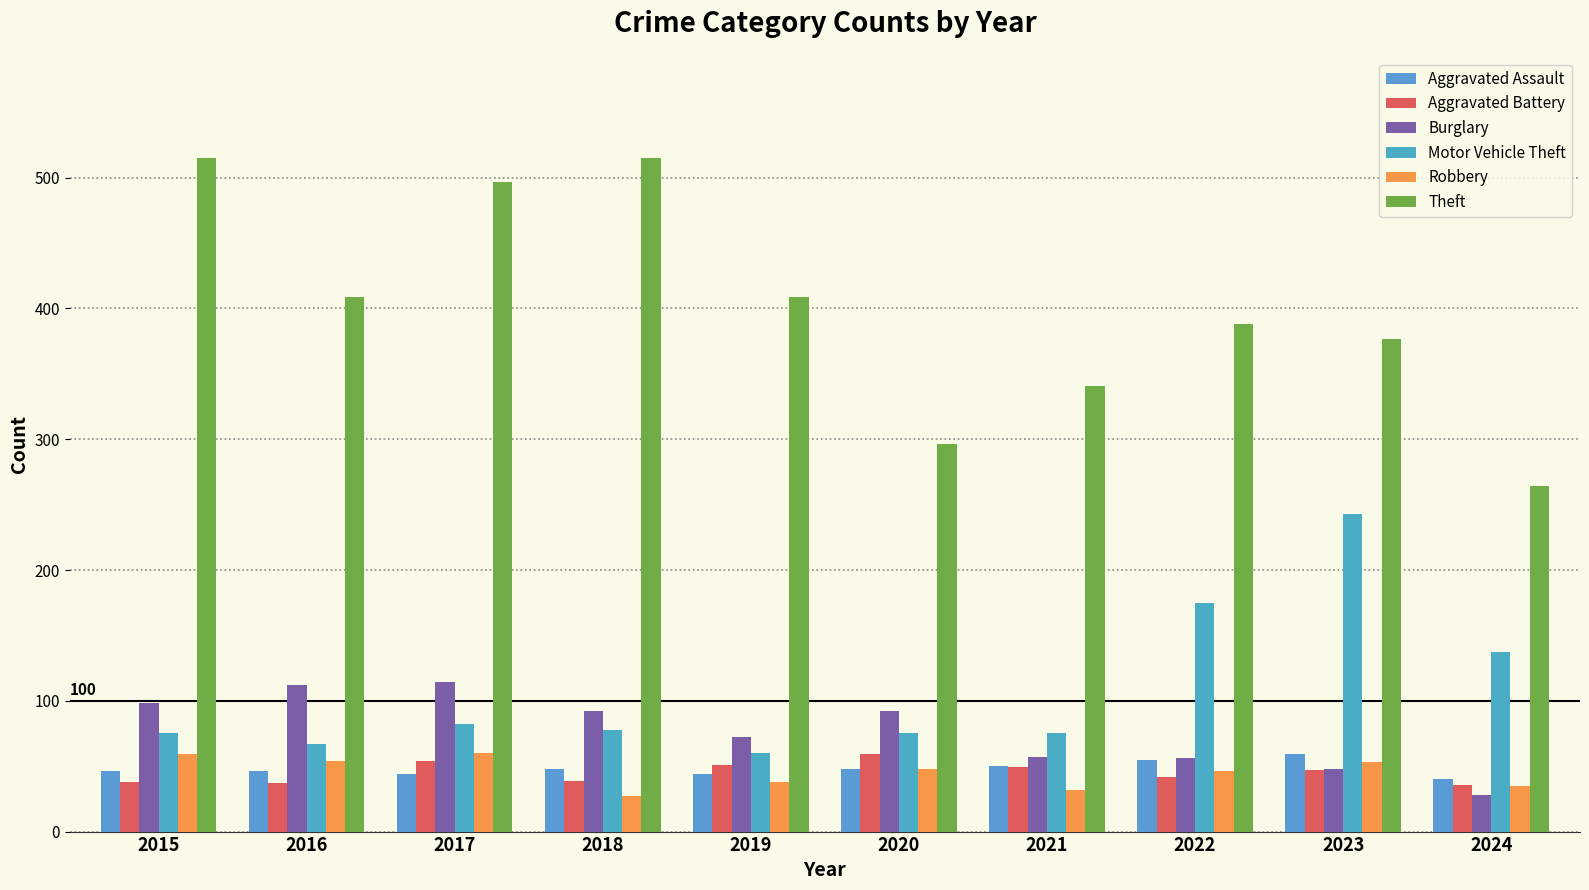

What is the average value of the Aggravated Battery series?

45